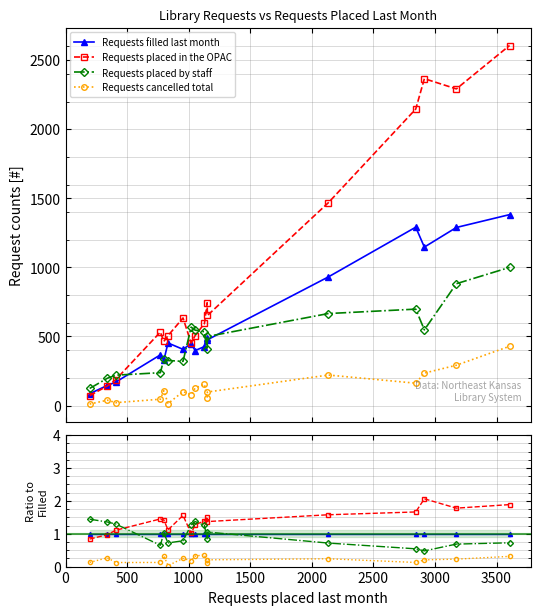

Reading right to left, extract all data points from this chart.

Requests filled last month: 1.0	1.0	1.0	1.0	1.0	1.0	1.0	1.0	1.0	1.0	1.0	1.0	1.0	1.0	1.0	1.0	1.0
Requests placed in the OPAC: 1.9	1.8	2.1	1.7	1.6	1.4	1.5	1.4	1.3	1.0	1.6	1.1	1.4	1.4	1.1	1.0	0.8
Requests placed by staff: 0.7	0.7	0.5	0.5	0.7	1.1	0.8	1.3	1.4	1.3	0.8	0.7	1.0	0.6	1.3	1.4	1.4
Requests cancelled total: 0.3	0.2	0.2	0.1	0.2	0.2	0.1	0.4	0.3	0.2	0.2	0.0	0.3	0.1	0.1	0.3	0.1